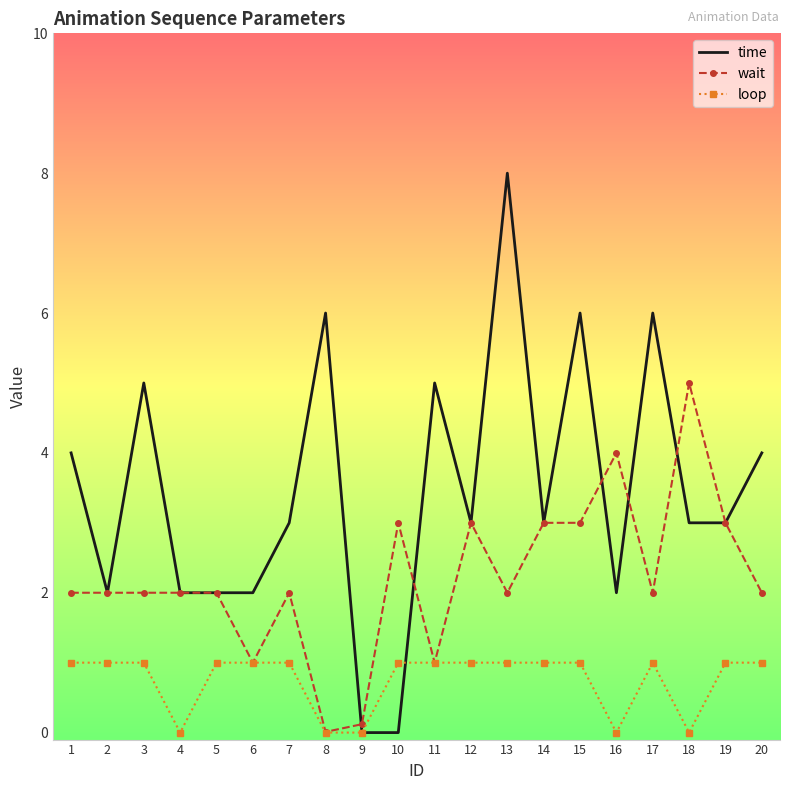

What is the approximate value of loop at 12?

1.0